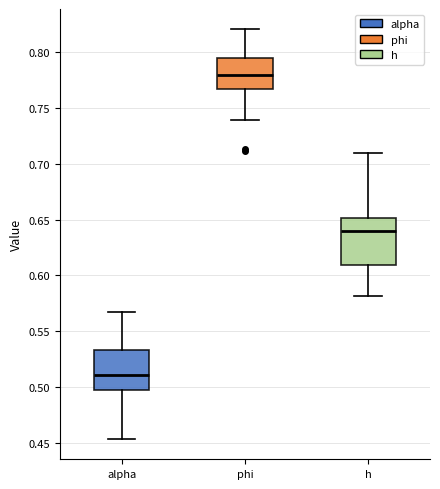

Reading left to right, read every box against the y-axis: the position of its median line, the range the box covers, and the ends of its whiskers. The values are not printed on the chart, so give them approximately, as read against the axis.

alpha: median 0.510, box 0.500 to 0.535, whiskers 0.455 to 0.570
phi: median 0.780, box 0.765 to 0.795, whiskers 0.740 to 0.820
h: median 0.640, box 0.610 to 0.650, whiskers 0.580 to 0.710